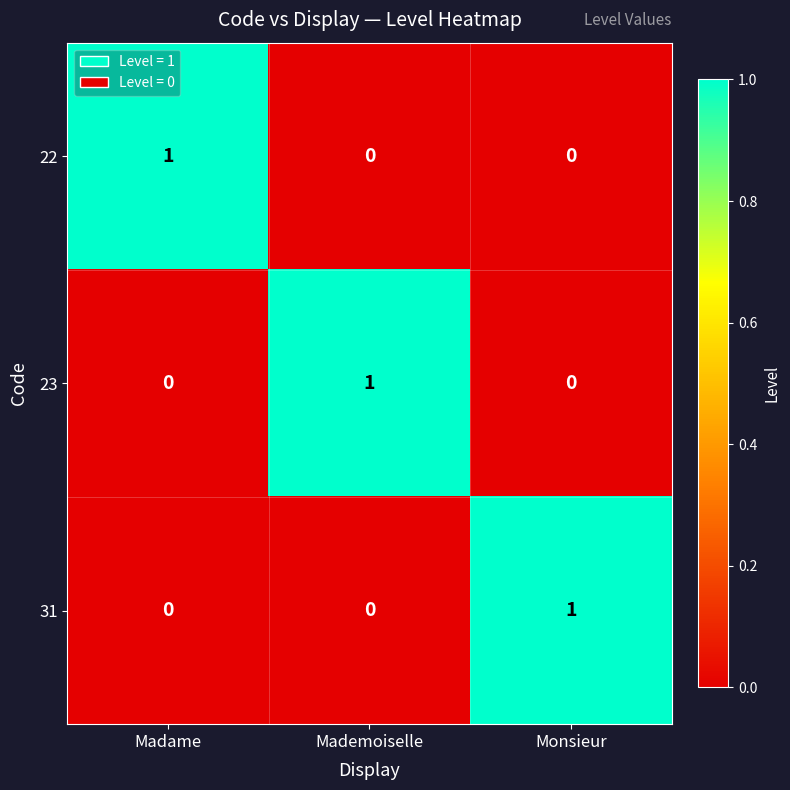

Reading left to right, what are all the values shown in this chart?

22: 1	0	0
23: 0	1	0
31: 0	0	1